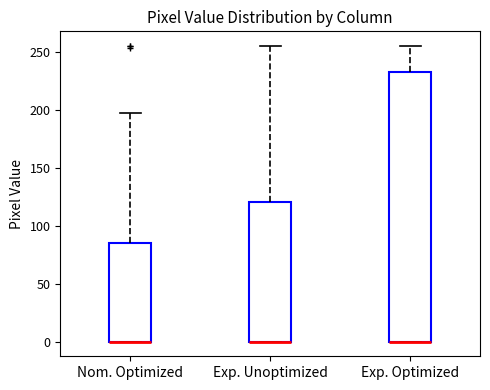

Where is the upper edge of the box for Nom. Optimized on the y-axis? The values are not printed on the chart, so give them approximately, as read against the axis.

85